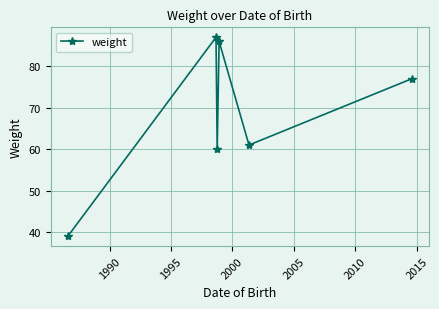

What is the greatest value displayed?

87